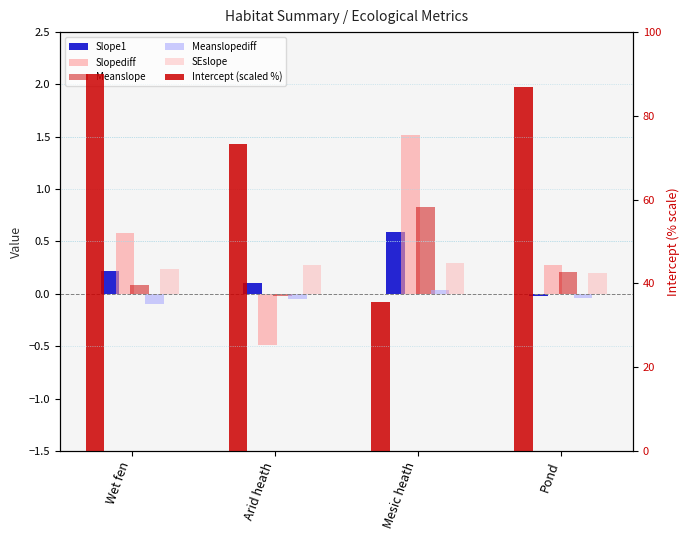

The Slopediff series shows 0.7 at Mesic heath. True or false?

False